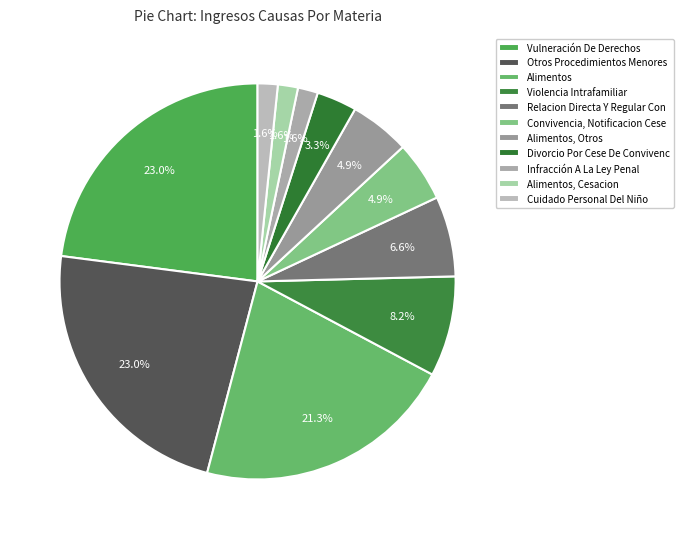

What is the smallest slice in the pie chart?

Infracción A La Ley Penal